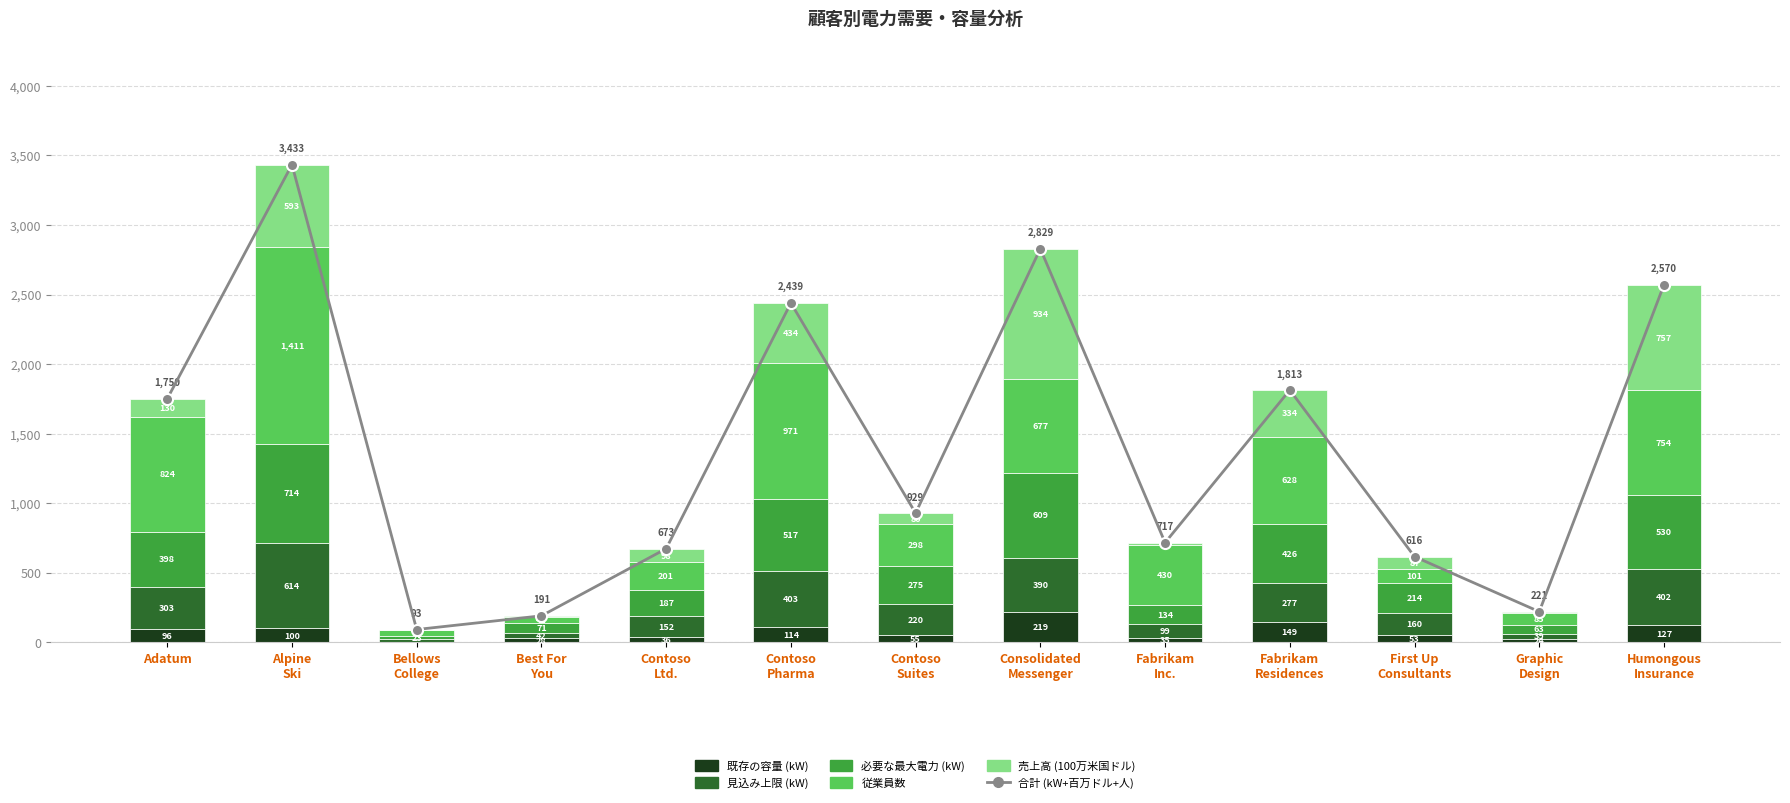

Which series has the largest range (max minus min)?

合計 (kW+百万ドル+人)